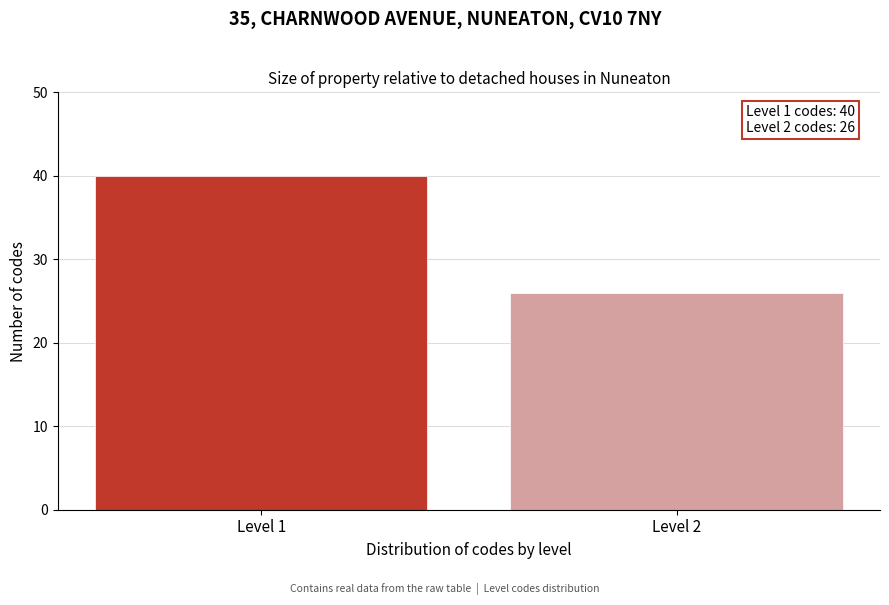

Reading left to right, transcribe all the data shown in this chart.

Level 1=40	Level 2=26